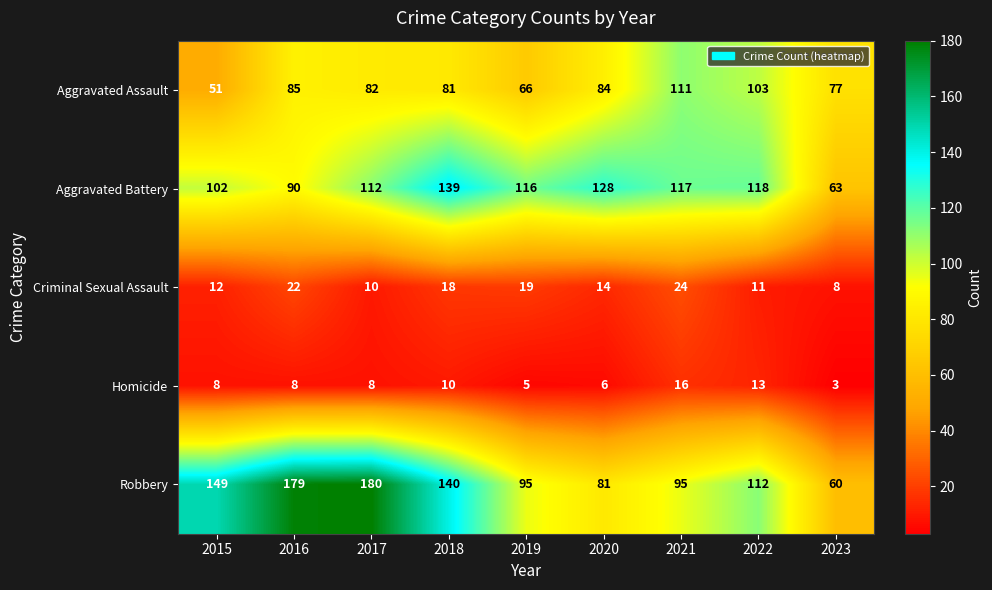

At which label is Aggravated Assault closest to 81?

2018